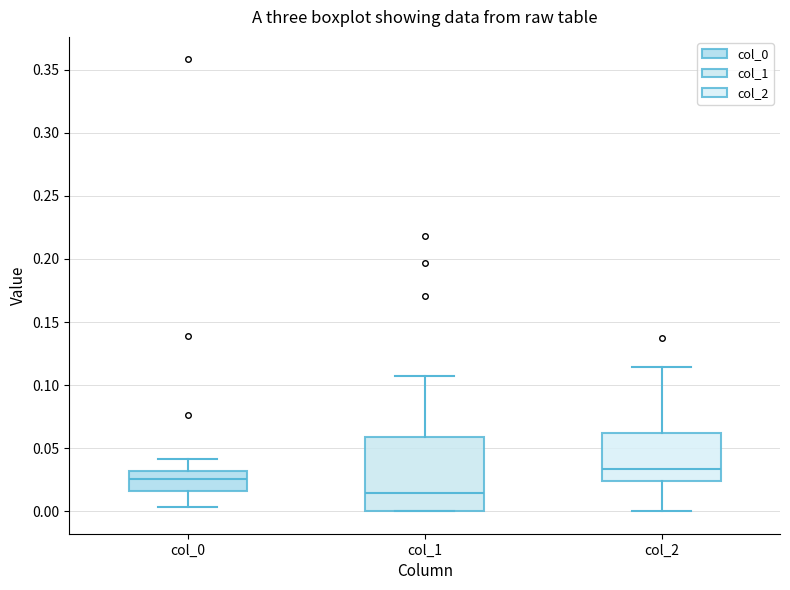

Reading left to right, transcribe this box plot: for each box, give where its median line is, the range the box spans, and where its two whiskers end, as read against the y-axis. The values are not printed on the chart, so give them approximately, as read against the axis.

col_0: median 0.025, box 0.015 to 0.030, whiskers 0.005 to 0.040
col_1: median 0.015, box 0.000 to 0.060, whiskers 0.000 to 0.105
col_2: median 0.035, box 0.025 to 0.060, whiskers 0.000 to 0.115